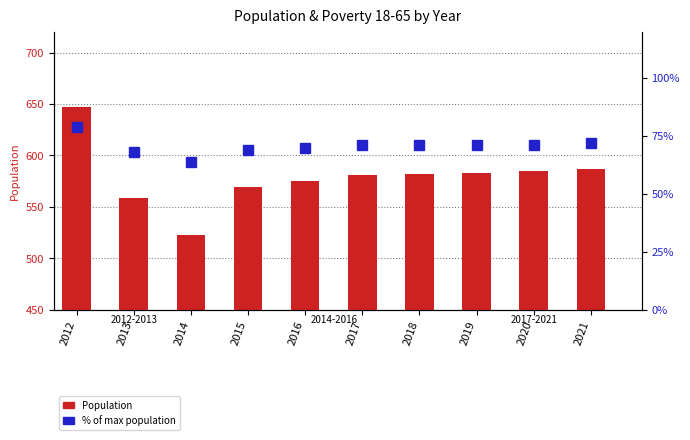

Which series has the largest range (max minus min)?

Population